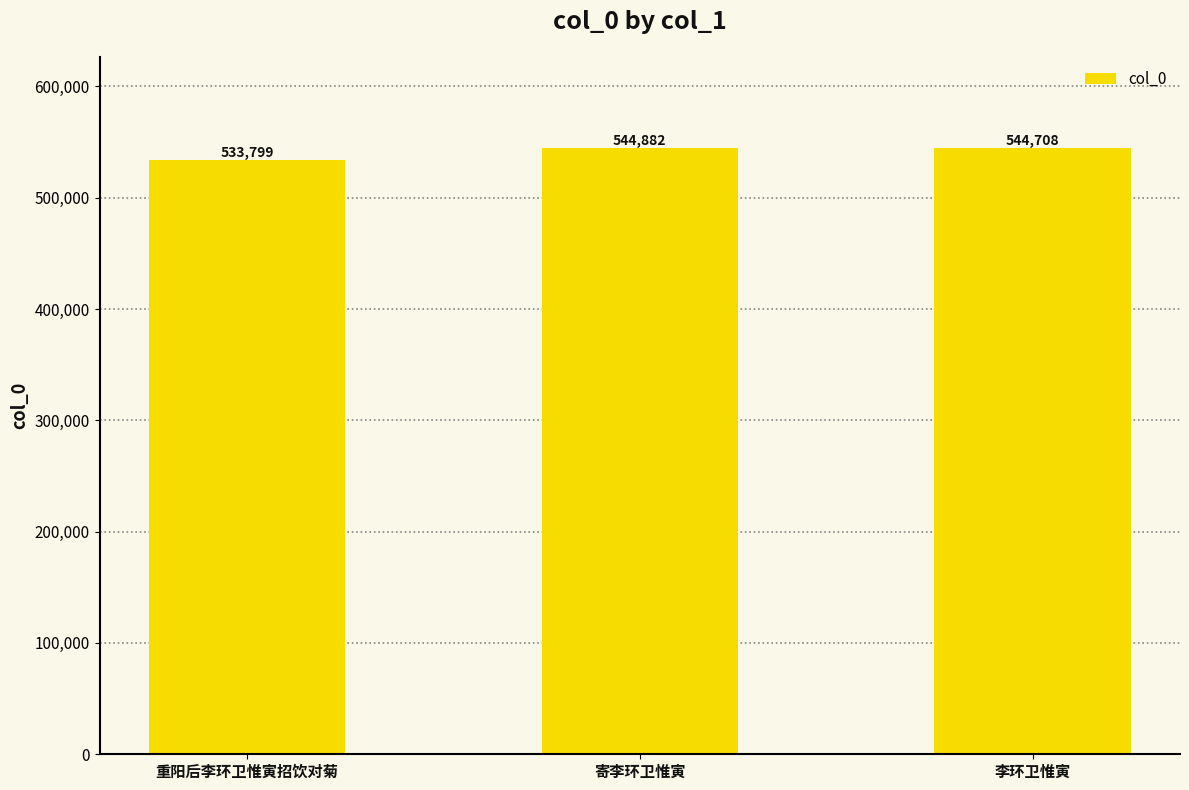

True or false: the data shows 544882 at 寄李环卫惟寅.

True